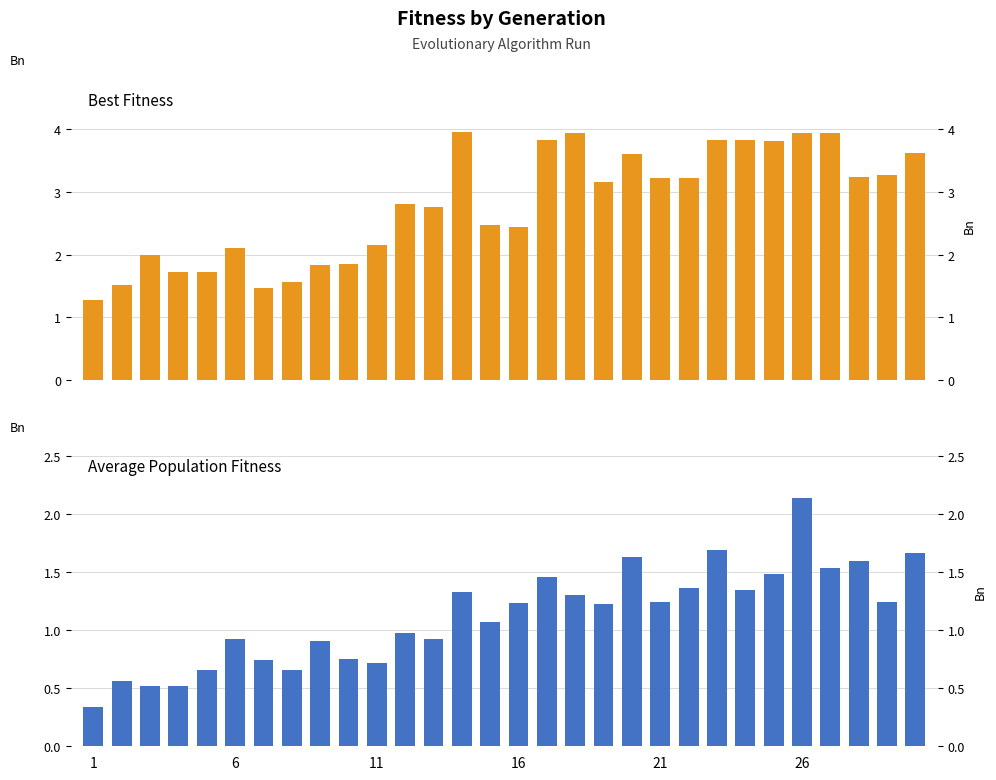

Reading left to right, extract all data points from this chart.

Best Fitness: 1.3	1.5	2.0	1.7	1.7	2.1	1.5	1.6	1.8	1.9	2.2	2.8	2.8	4.0	2.5	2.4	3.8	3.9	3.2	3.6	3.2	3.2	3.8	3.8	3.8	3.9	3.9	3.2	3.3	3.6
Average Population Fitness: 0.3	0.6	0.5	0.5	0.7	0.9	0.7	0.7	0.9	0.8	0.7	1.0	0.9	1.3	1.1	1.2	1.5	1.3	1.2	1.6	1.2	1.4	1.7	1.3	1.5	2.1	1.5	1.6	1.2	1.7